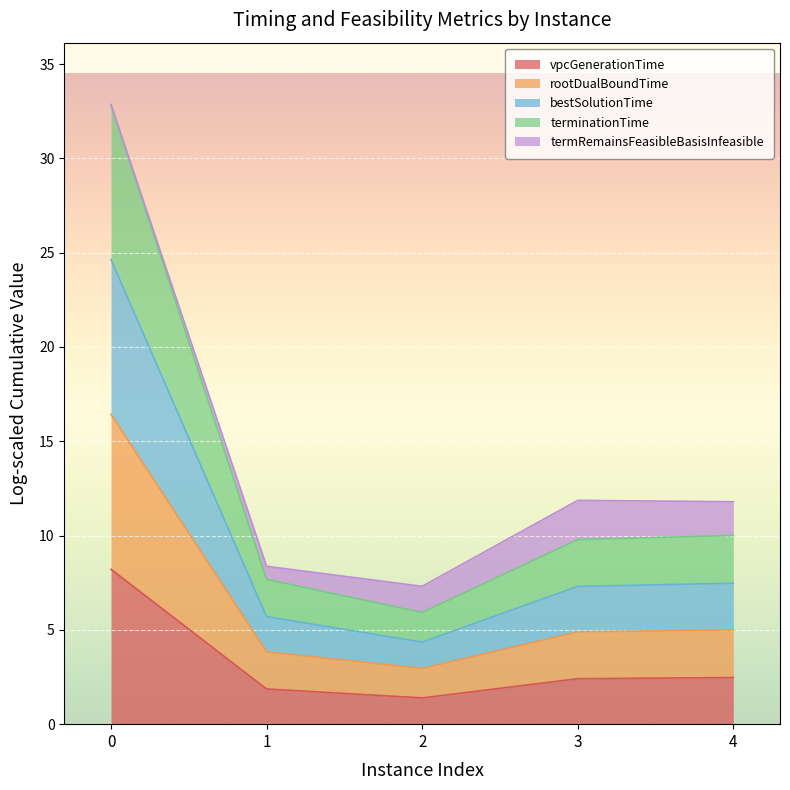

Which has a higher value, 2 or 3?

3